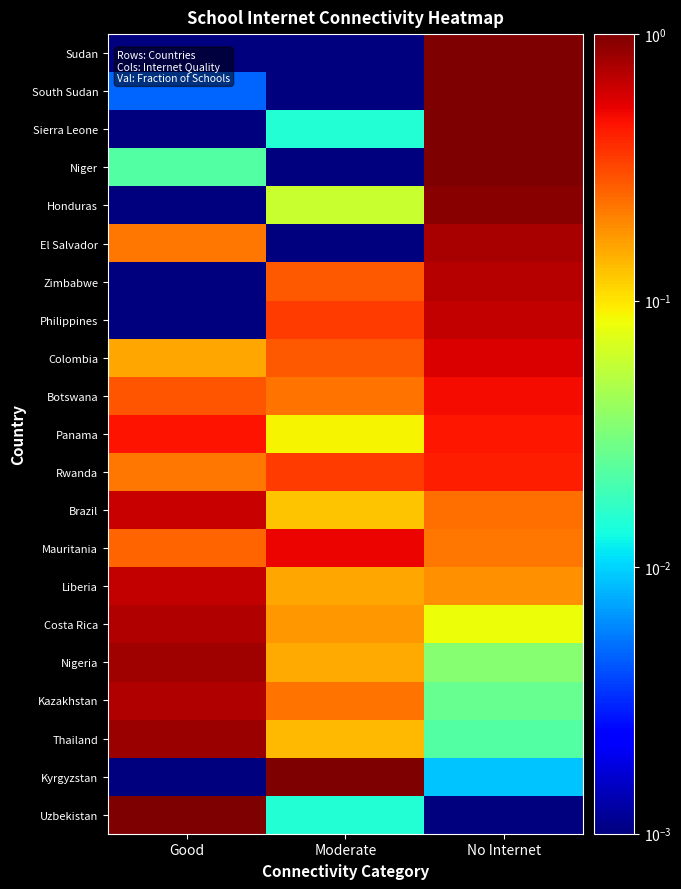

Reading right to left, list all the values displayed in this chart.

Sudan: No Internet=1.0	Moderate=0.0	Good=0.0
South Sudan: No Internet=1.0	Moderate=0.0	Good=0.0
Sierra Leone: No Internet=1.0	Moderate=0.0	Good=0.0
Niger: No Internet=1.0	Moderate=0.0	Good=0.0
Honduras: No Internet=0.9	Moderate=0.1	Good=0.0
El Salvador: No Internet=0.8	Moderate=0.0	Good=0.2
Zimbabwe: No Internet=0.7	Moderate=0.3	Good=0.0
Philippines: No Internet=0.7	Moderate=0.3	Good=0.0
Colombia: No Internet=0.6	Moderate=0.3	Good=0.2
Botswana: No Internet=0.5	Moderate=0.2	Good=0.3
Panama: No Internet=0.4	Moderate=0.1	Good=0.5
Rwanda: No Internet=0.4	Moderate=0.3	Good=0.2
Brazil: No Internet=0.2	Moderate=0.1	Good=0.6
Mauritania: No Internet=0.2	Moderate=0.5	Good=0.3
Liberia: No Internet=0.2	Moderate=0.2	Good=0.7
Costa Rica: No Internet=0.1	Moderate=0.2	Good=0.7
Nigeria: No Internet=0.0	Moderate=0.2	Good=0.8
Kazakhstan: No Internet=0.0	Moderate=0.2	Good=0.7
Thailand: No Internet=0.0	Moderate=0.1	Good=0.8
Kyrgyzstan: No Internet=0.0	Moderate=1.0	Good=0.0
Uzbekistan: No Internet=0.0	Moderate=0.0	Good=1.0